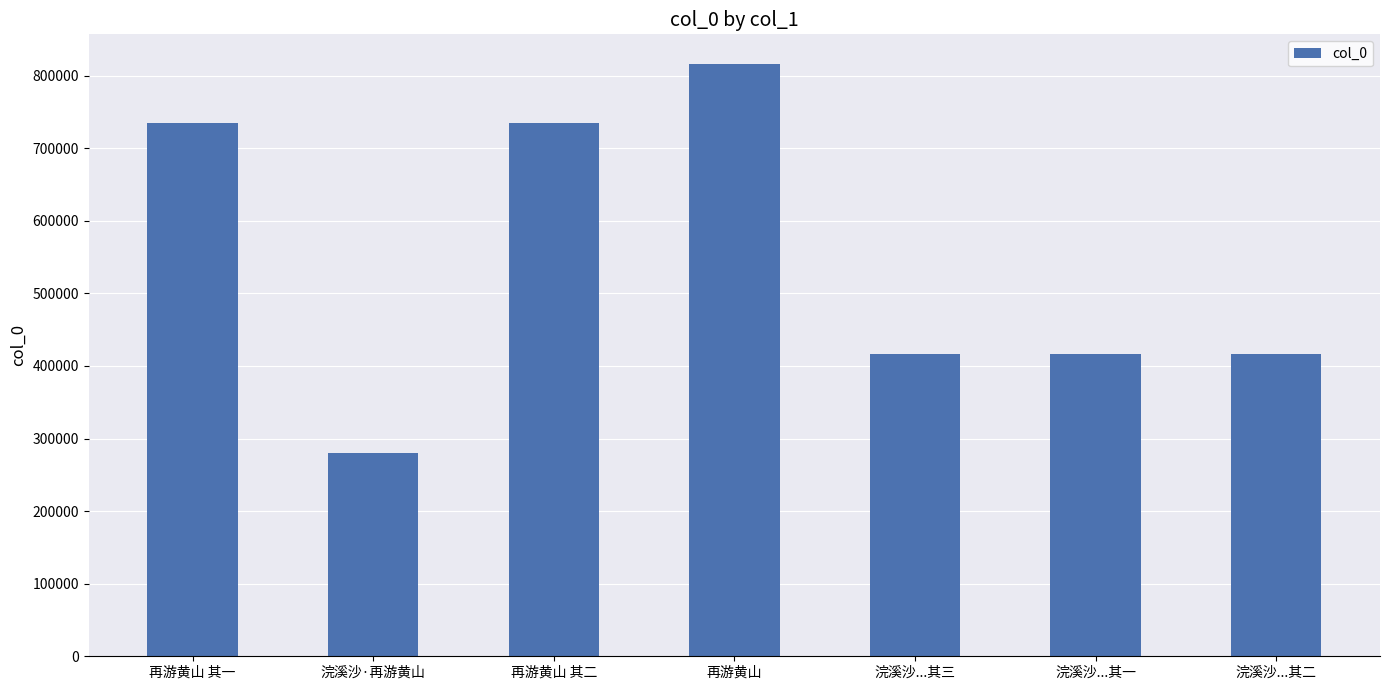

What is the difference between the maximum and minimum values?

535636